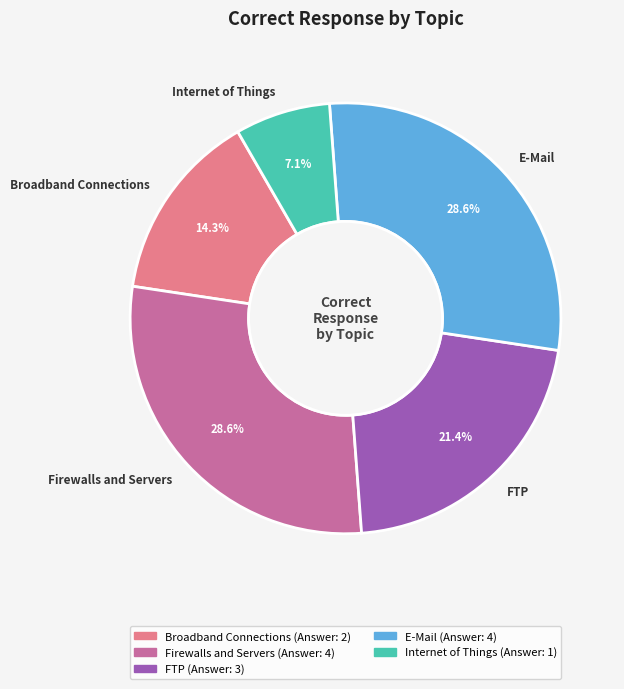

How many slices are in this pie chart?

5